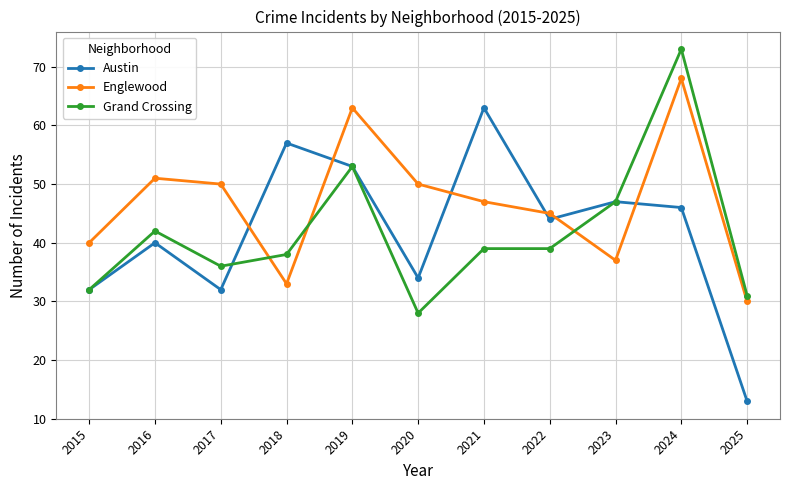

Is the value of Austin at 2015 greater than the value of Grand Crossing at 2020?

Yes